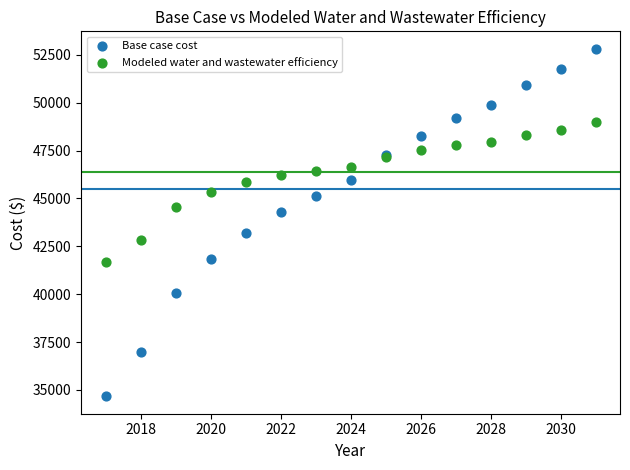

Which series has the largest Y range (max minus min)?

Base case cost